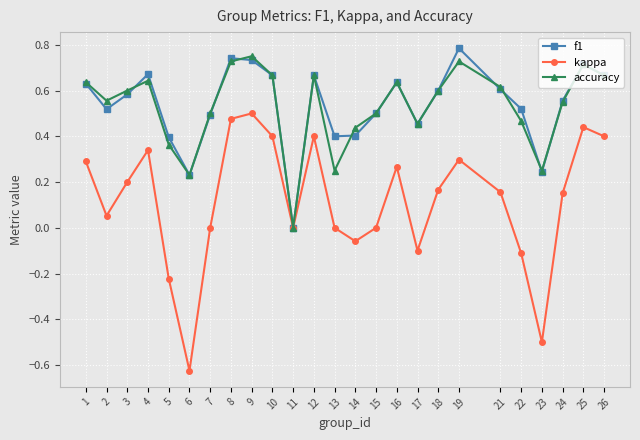

Is the value of accuracy at 23 greater than the value of f1 at 24?

No